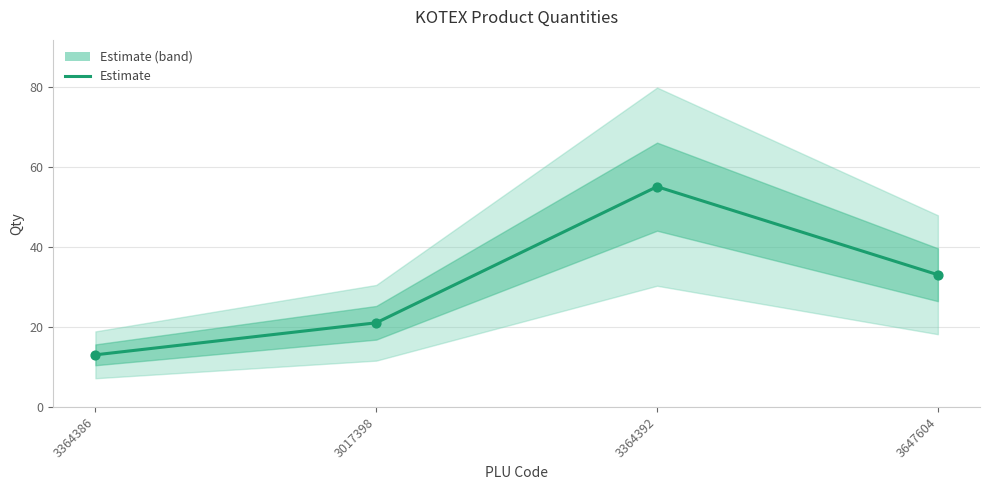

What is the ratio of the value at 3647604 to the value at 3364392?

0.6